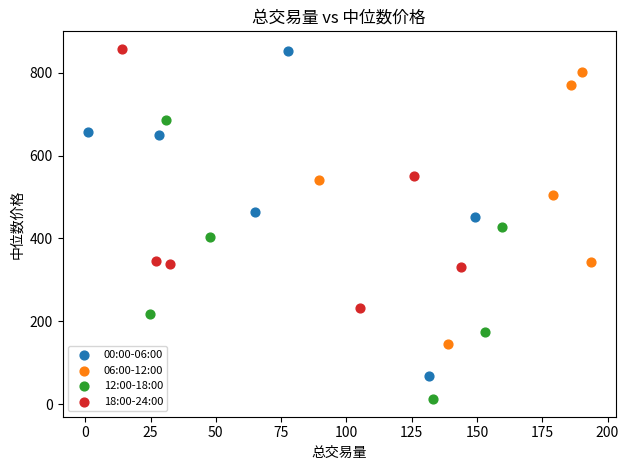

Which series contains the lowest Y value?

12:00-18:00